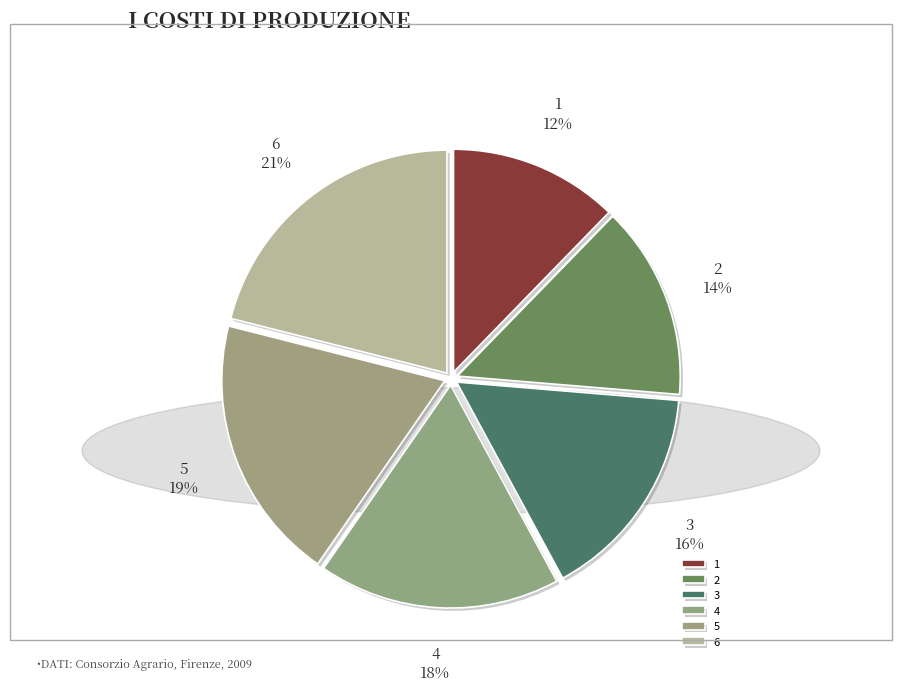

What is the largest slice in the pie chart?

6